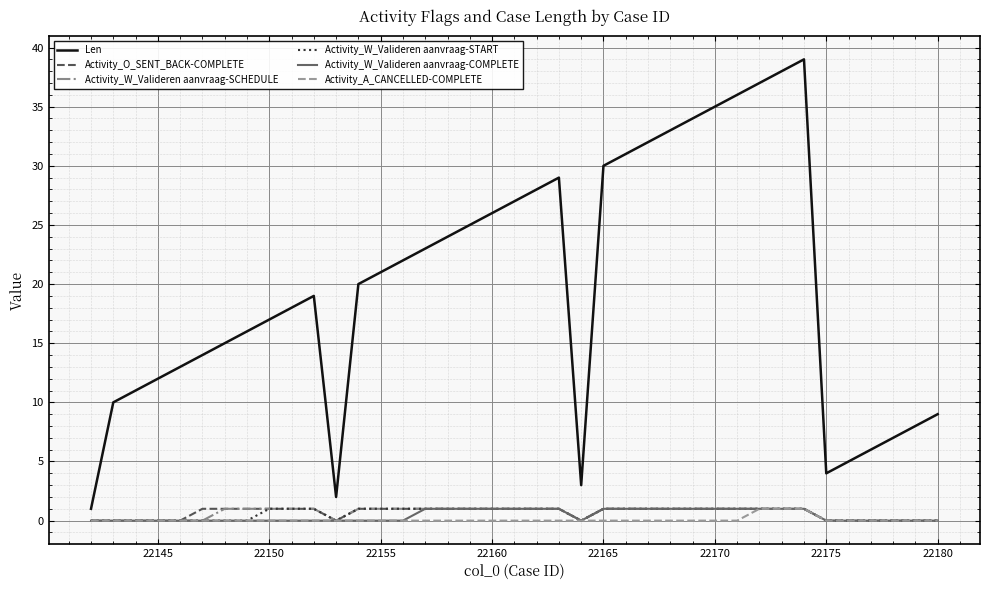

What are all the series names shown in the legend?

Len, Activity_O_SENT_BACK-COMPLETE, Activity_W_Valideren aanvraag-SCHEDULE, Activity_W_Valideren aanvraag-START, Activity_W_Valideren aanvraag-COMPLETE, Activity_A_CANCELLED-COMPLETE